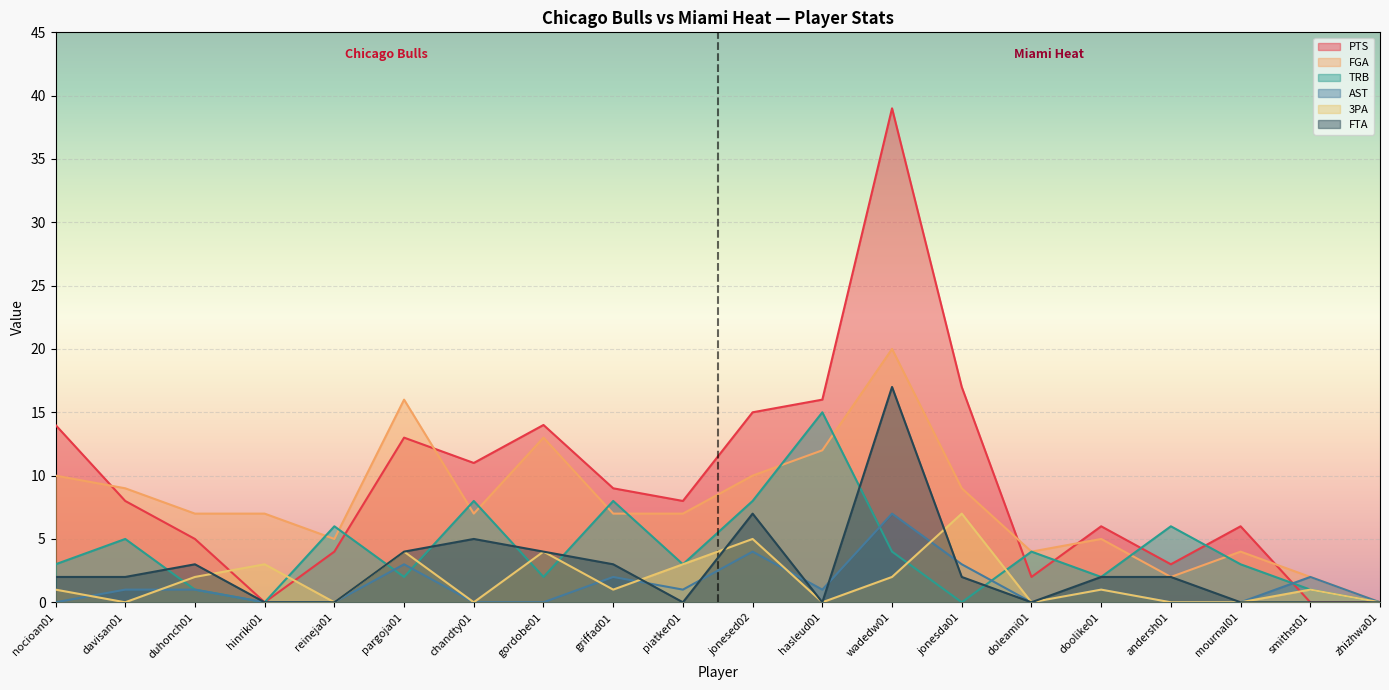

What is the difference between the highest and lowest values at jonesda01?

17